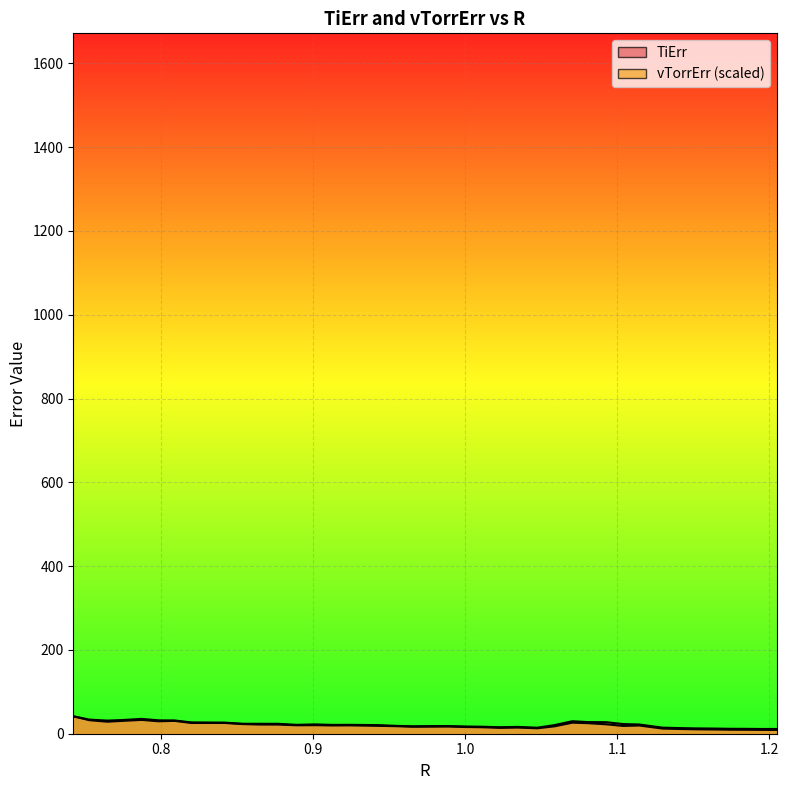

What is the maximum value for TiErr?

41.6